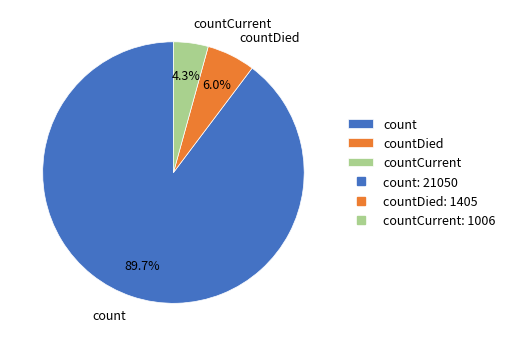

How many slices are in this pie chart?

3